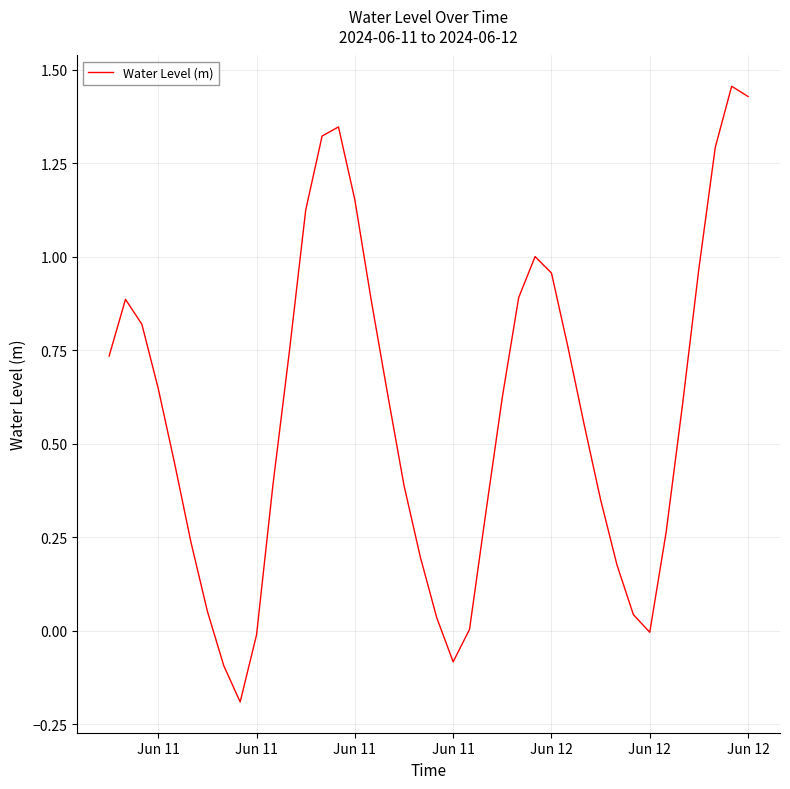

True or false: there are more than 0 points higher than both neighbors.

True